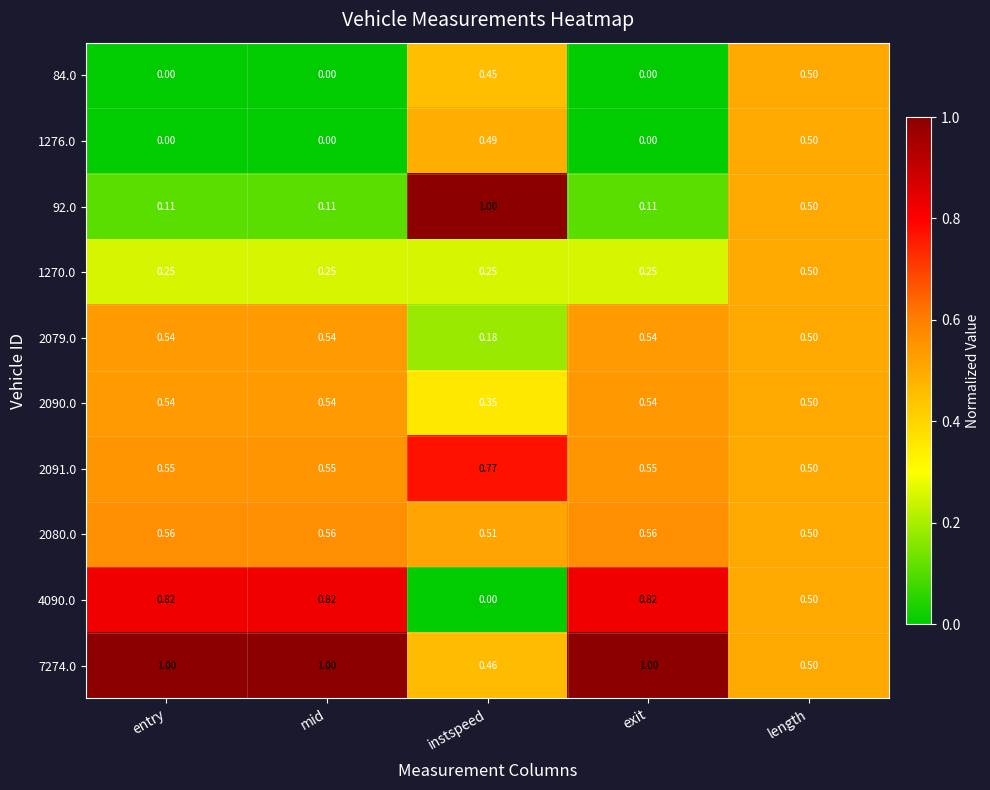

Which series has the largest total across all categories?

7274.0